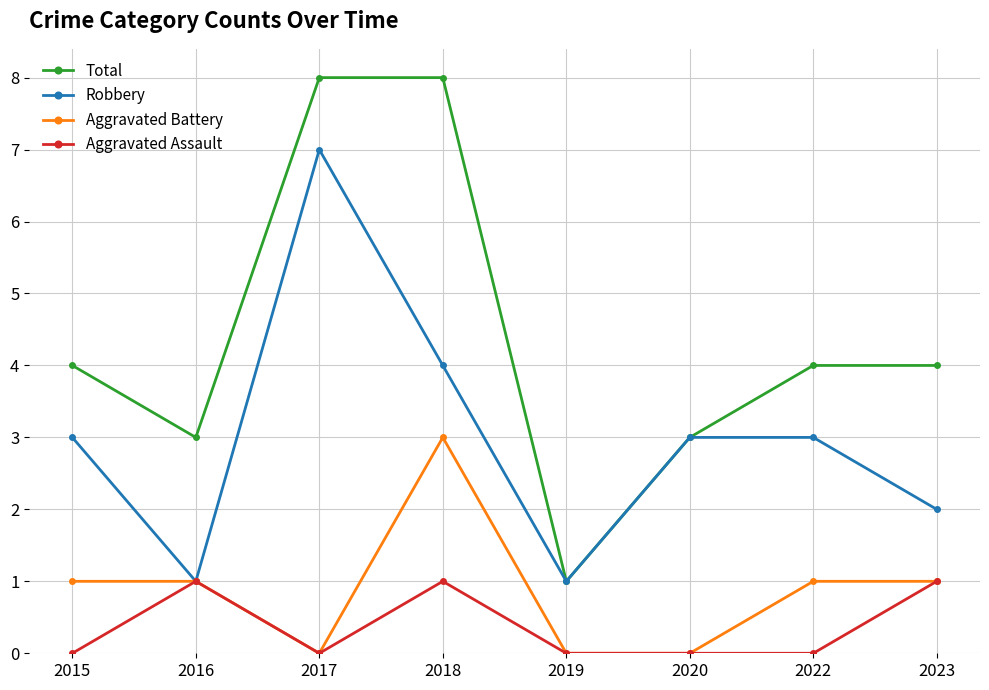

Reading left to right, list all the values displayed in this chart.

Total: 2015=4	2016=3	2017=8	2018=8	2019=1	2020=3	2022=4	2023=4
Robbery: 2015=3	2016=1	2017=7	2018=4	2019=1	2020=3	2022=3	2023=2
Aggravated Battery: 2015=1	2016=1	2017=0	2018=3	2019=0	2020=0	2022=1	2023=1
Aggravated Assault: 2015=0	2016=1	2017=0	2018=1	2019=0	2020=0	2022=0	2023=1